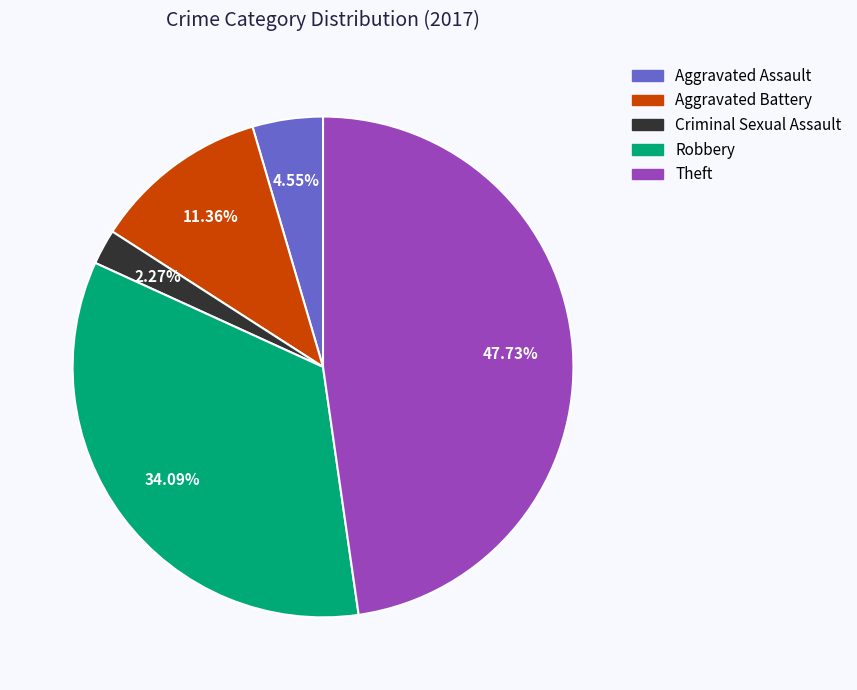

What is the smallest slice in the pie chart?

Criminal Sexual Assault